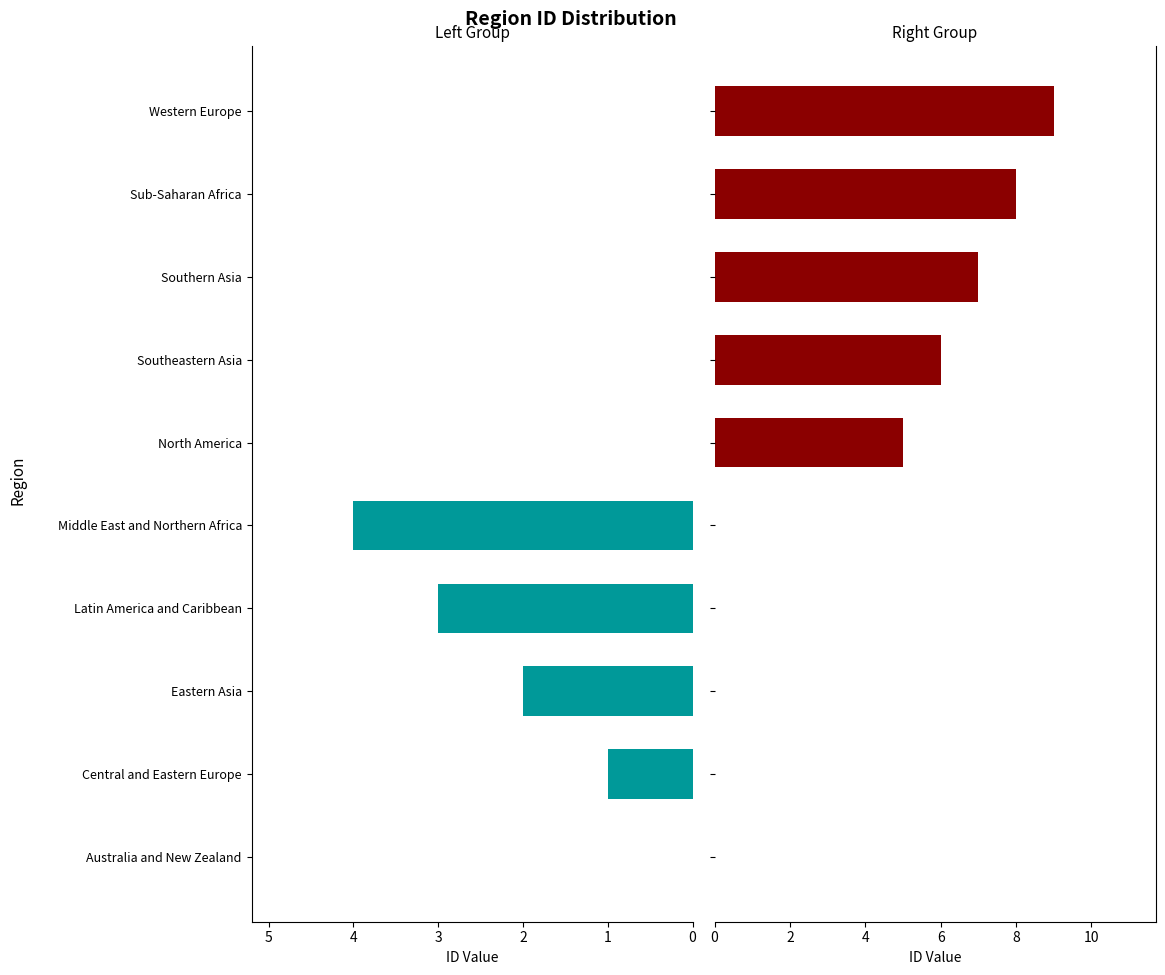

How many values in Right Group are above zero?

5